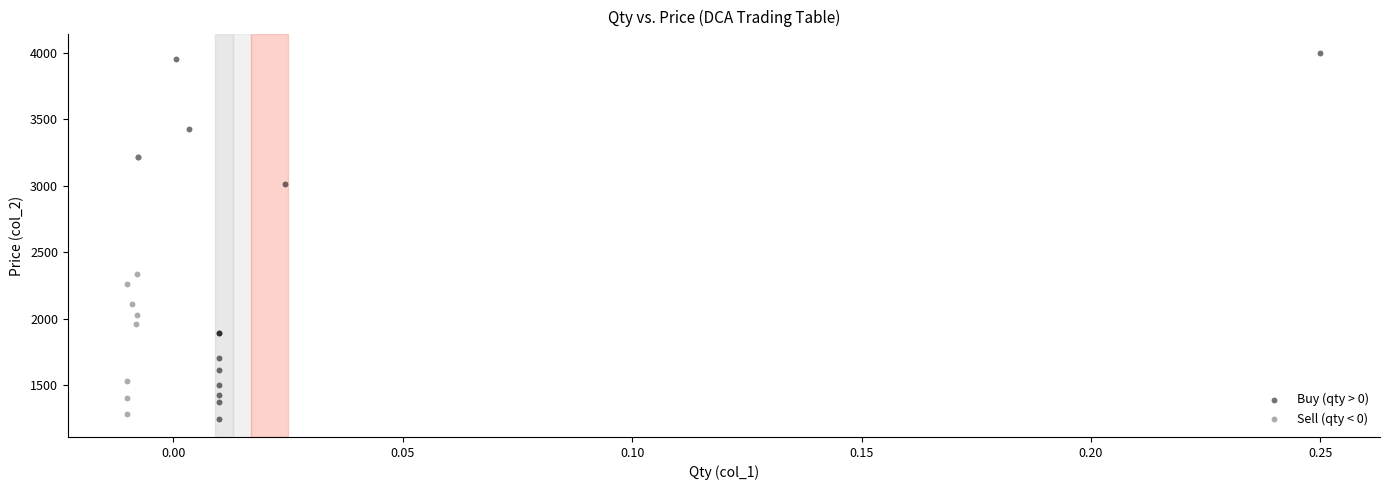

Which series reaches the maximum Y coordinate?

Buy (qty > 0)